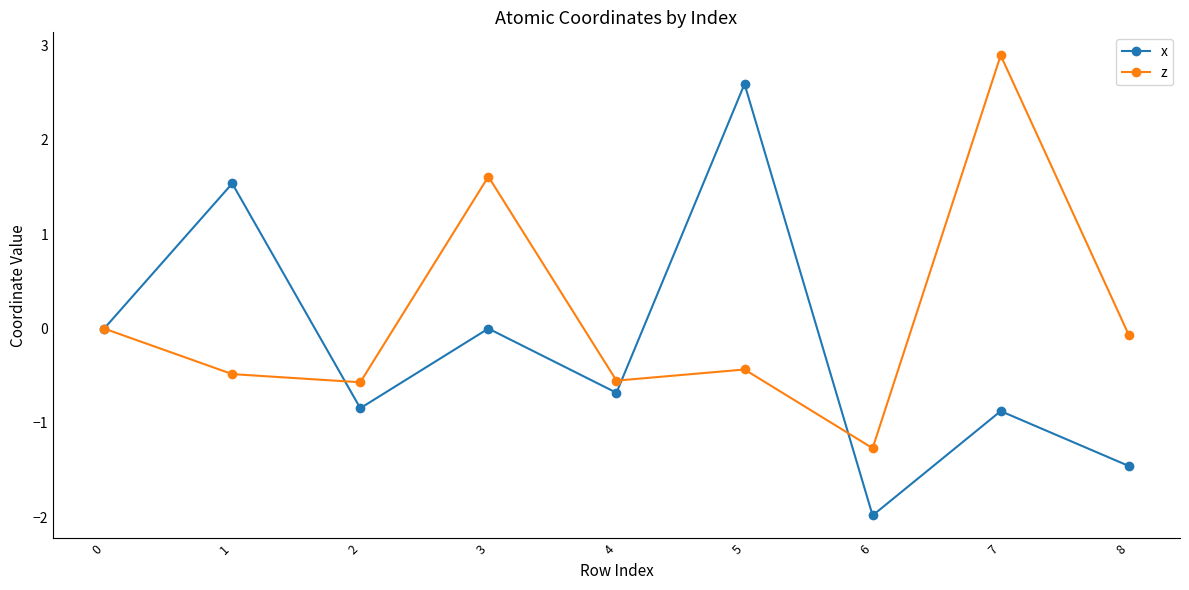

What is the approximate value of z at 3?

1.6